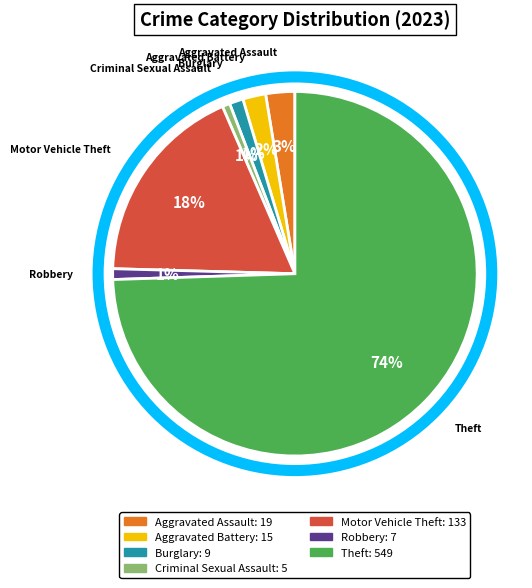

To the nearest percent, what is the average slice percentage?

14%